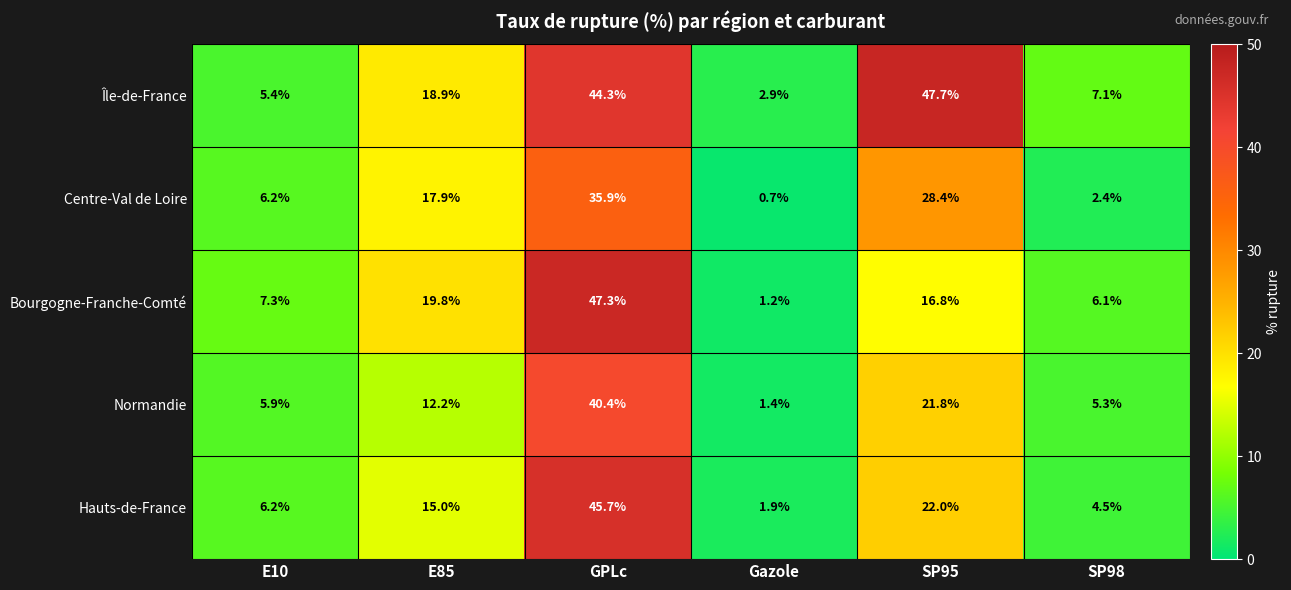

What is the sum of the Bourgogne-Franche-Comté values at E85 and E10?

27.1